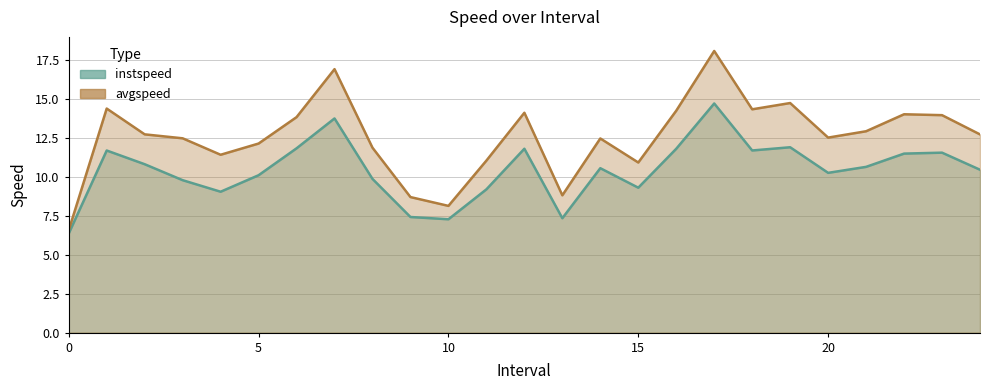

Reading left to right, list all the values displayed in this chart.

instspeed: 0=6.4	1=11.7	2=10.8	3=9.8	4=9.0	5=10.1	6=11.8	7=13.8	8=9.9	9=7.4	10=7.3	11=9.2	12=11.8	13=7.3	14=10.6	15=9.3	16=11.8	17=14.7	18=11.7	19=11.9	20=10.3	21=10.6	22=11.5	23=11.6	24=10.5
avgspeed: 0=6.6	1=14.4	2=12.7	3=12.5	4=11.4	5=12.1	6=13.8	7=16.9	8=11.9	9=8.7	10=8.1	11=11.0	12=14.1	13=8.8	14=12.5	15=10.9	16=14.2	17=18.1	18=14.3	19=14.7	20=12.5	21=12.9	22=14.0	23=14.0	24=12.7